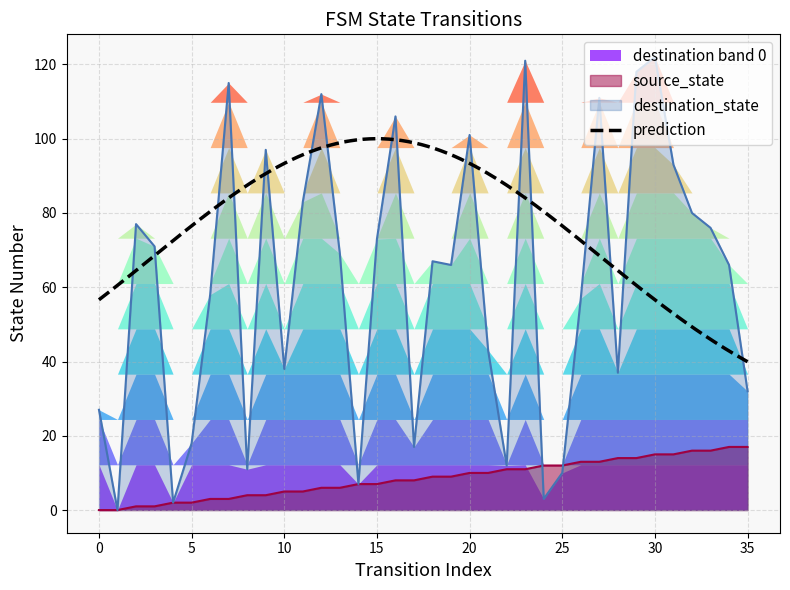

Reading right to left, extract all data points from this chart.

source_state: 35=17	34=17	33=16	32=16	31=15	30=15	29=14	28=14	27=13	26=13	25=12	24=12	23=11	22=11	21=10	20=10	19=9	18=9	17=8	16=8	15=7	14=7	13=6	12=6	11=5	10=5	9=4	8=4	7=3	6=3	5=2	4=2	3=1	2=1	1=0	0=0
destination_state: 35=32	34=66	33=76	32=80	31=93	30=122	29=118	28=37	27=111	26=57	25=10	24=3	23=121	22=12	21=43	20=101	19=66	18=67	17=17	16=106	15=73	14=7	13=69	12=112	11=83	10=38	9=97	8=11	7=115	6=58	5=18	4=2	3=71	2=77	1=0	0=27